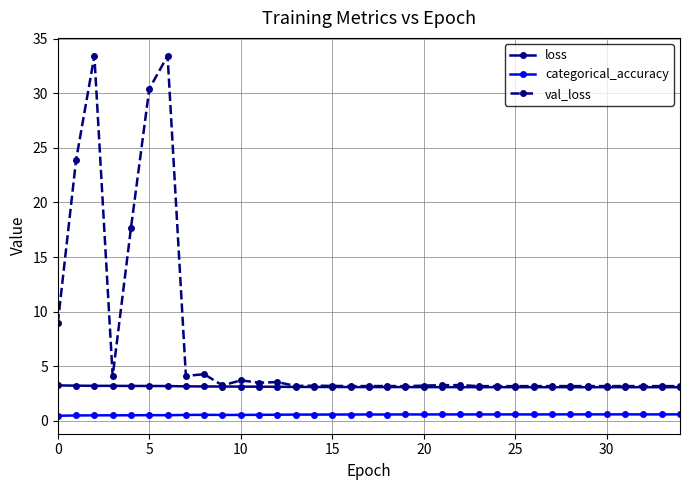

What is the value of the loss point at the 10th from the left?

3.1